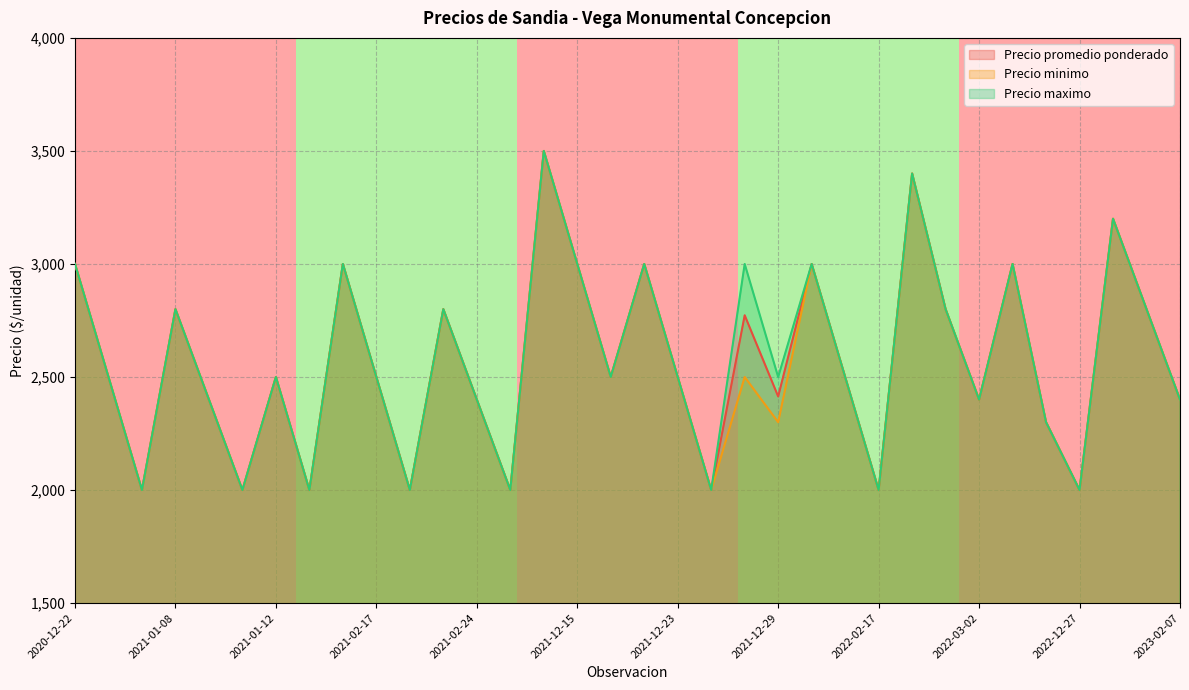

Does the chart display data point markers on the line(s)?

No